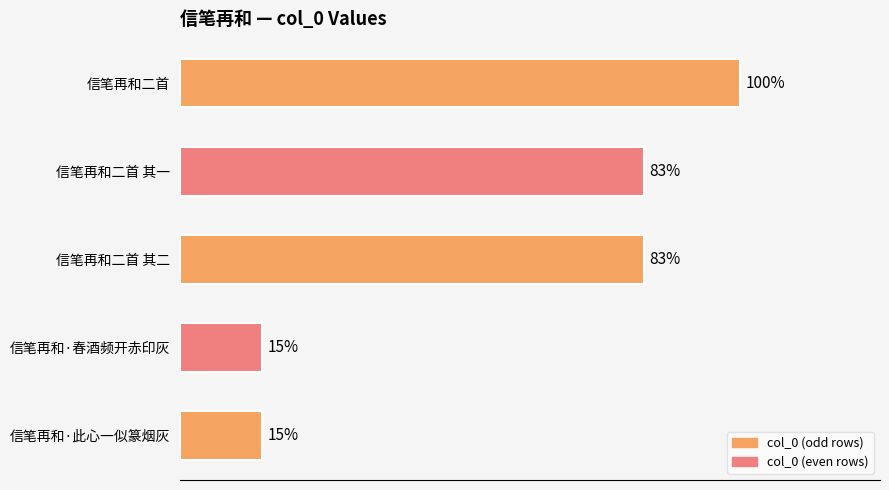

Does the chart contain any negative values?

No